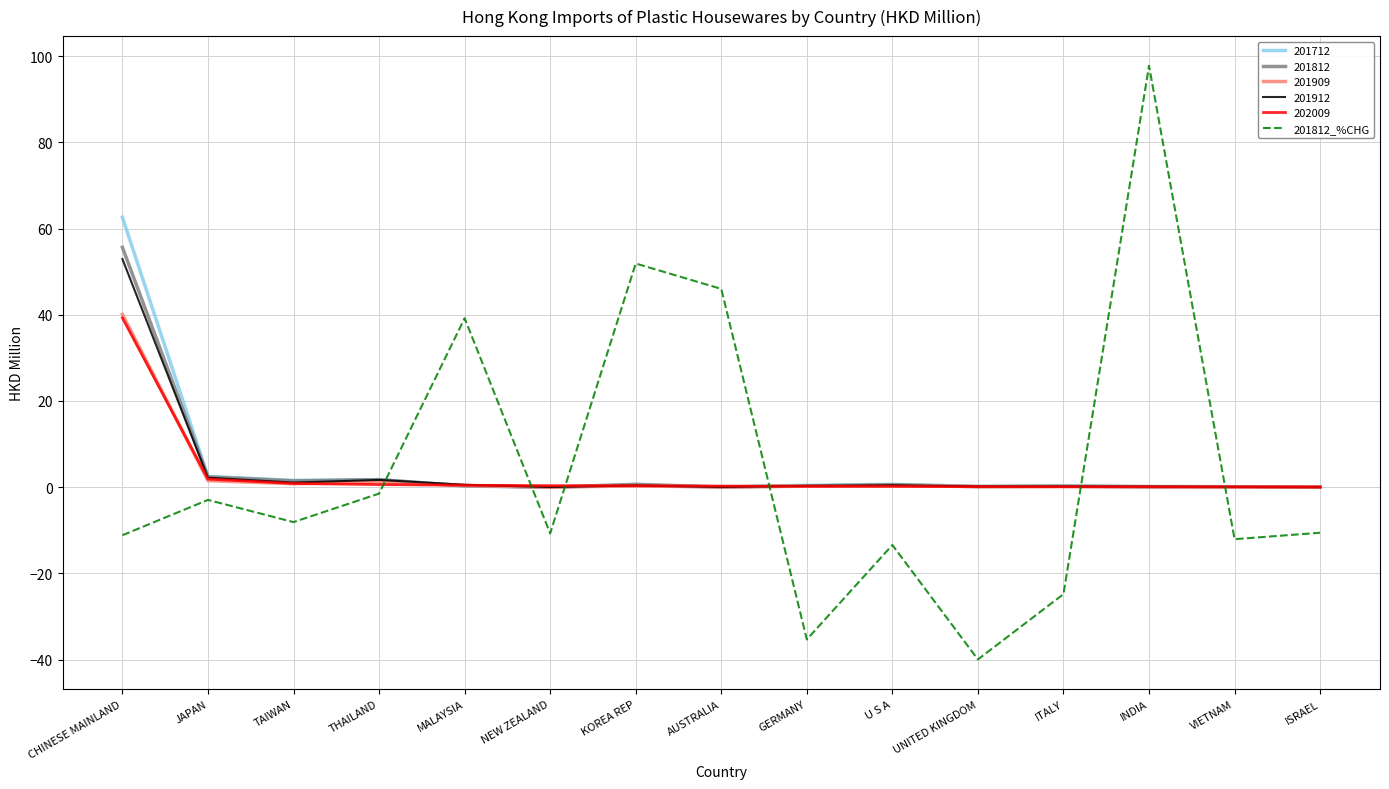

What is the approximate value of 201812 at CHINESE MAINLAND?

55.6